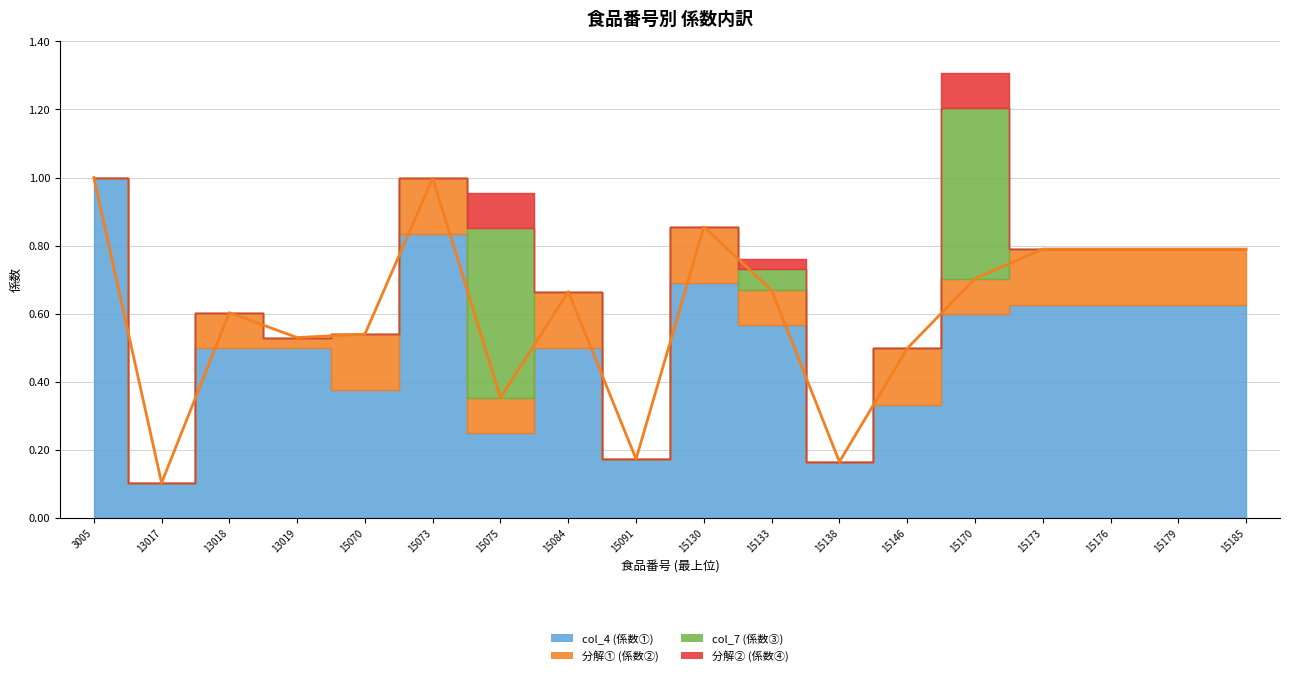

What is the maximum value shown in the chart?

1.0